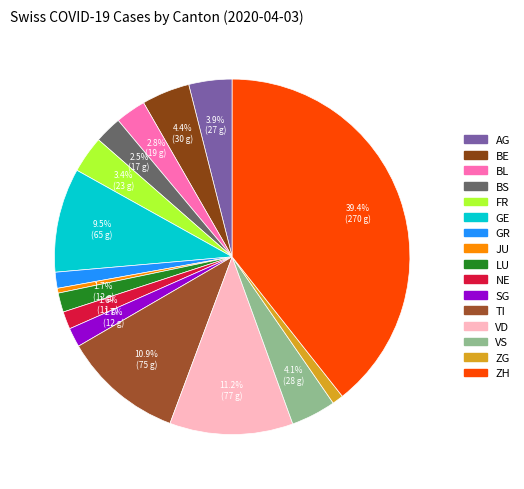

Which has a higher value, BS or GE?

GE